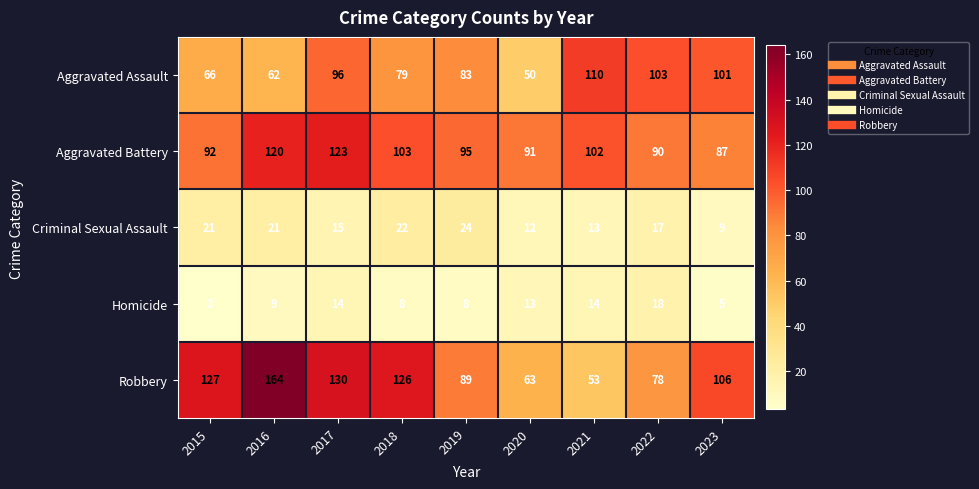

The value of Criminal Sexual Assault at 2021 is 8. True or false?

False